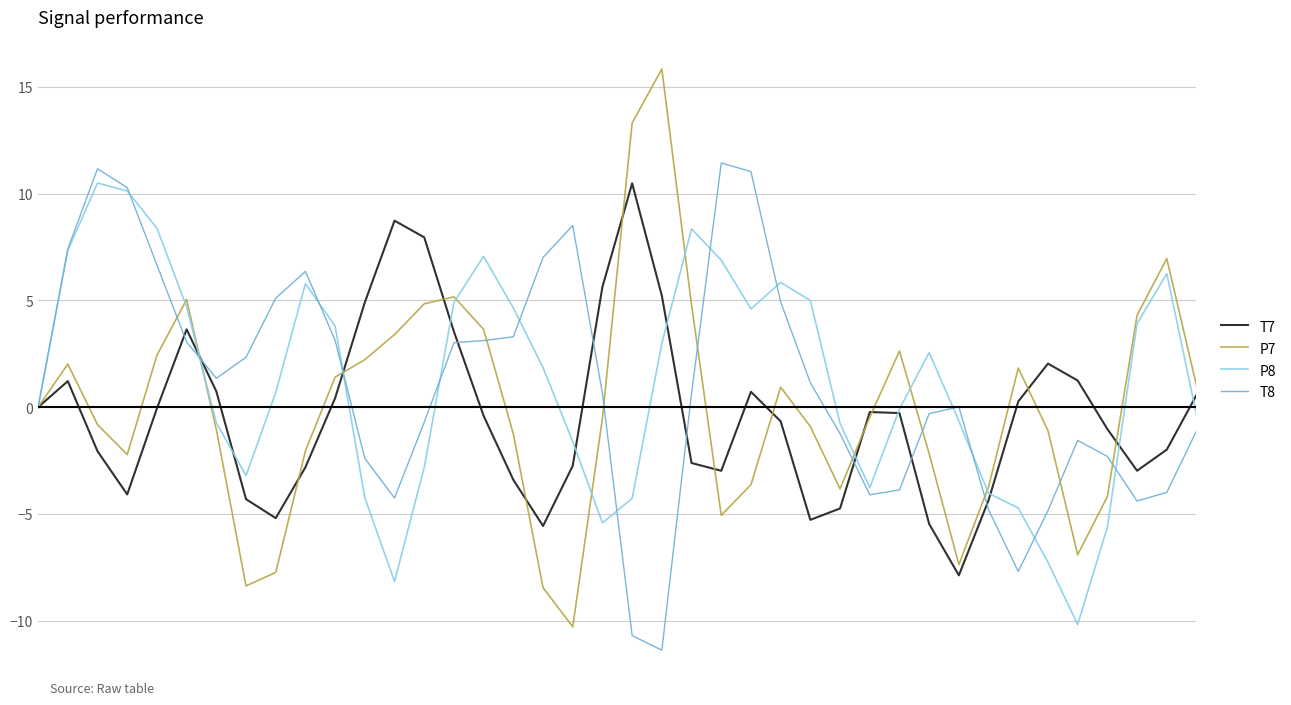

Which series has the widest spread of values?

P7